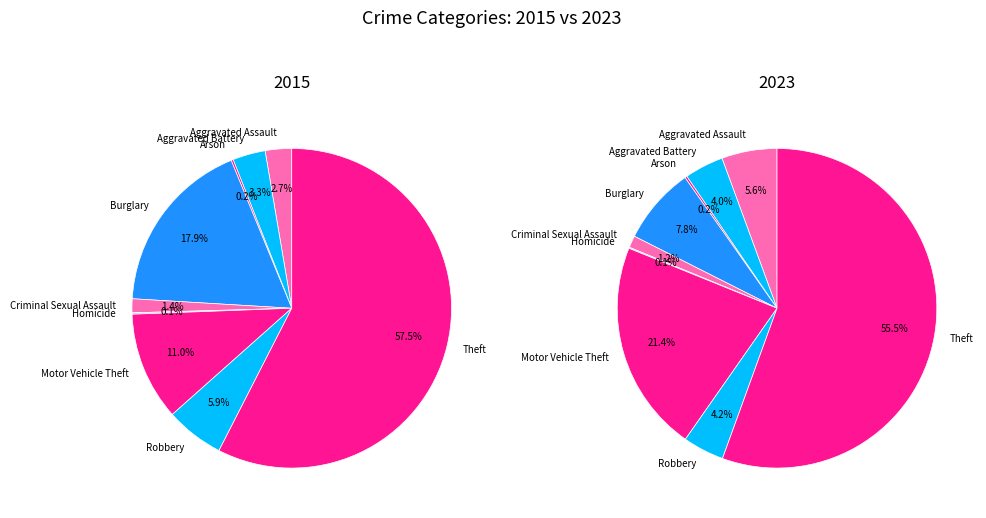

Which series has the largest range (max minus min)?

2015